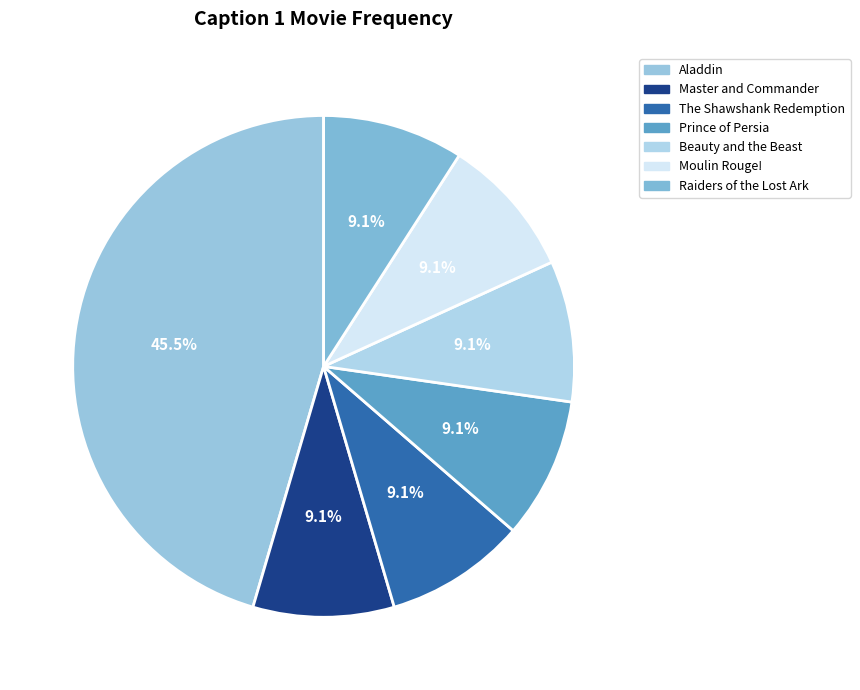

Is Moulin Rouge! the majority of the pie?

No